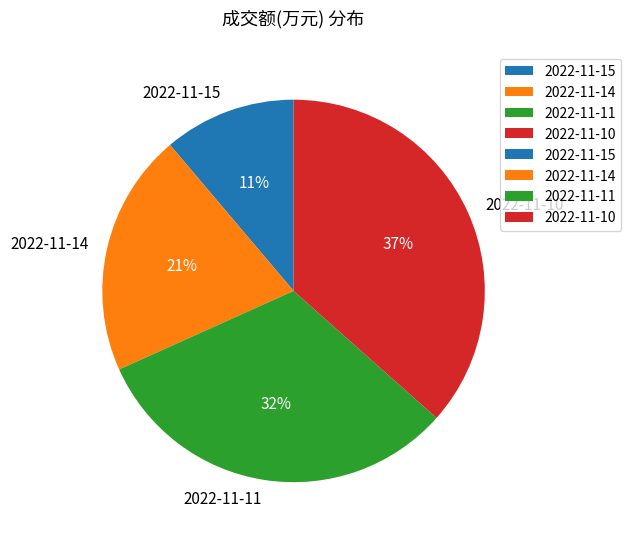

Which slice is the smallest?

2022-11-15